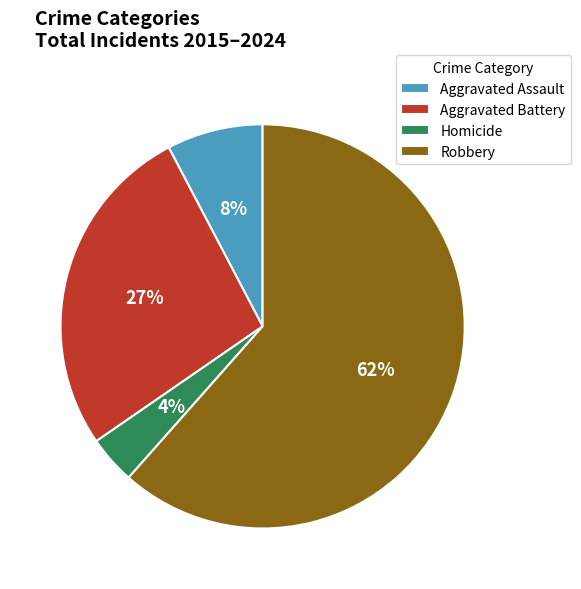

What is the smallest slice in the pie chart?

Homicide